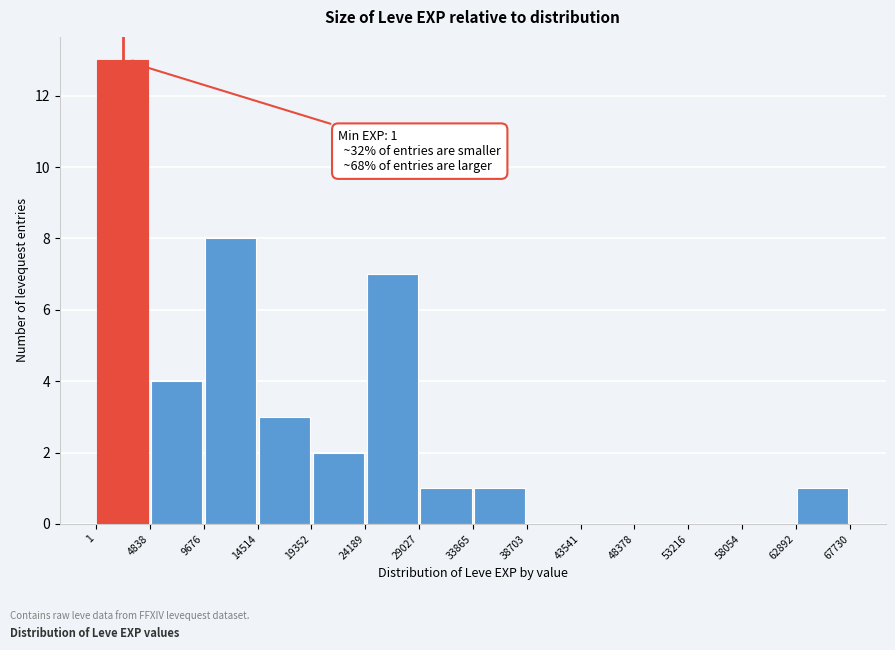

Over which range of the x-axis is the bar tallest?

1 to 4838